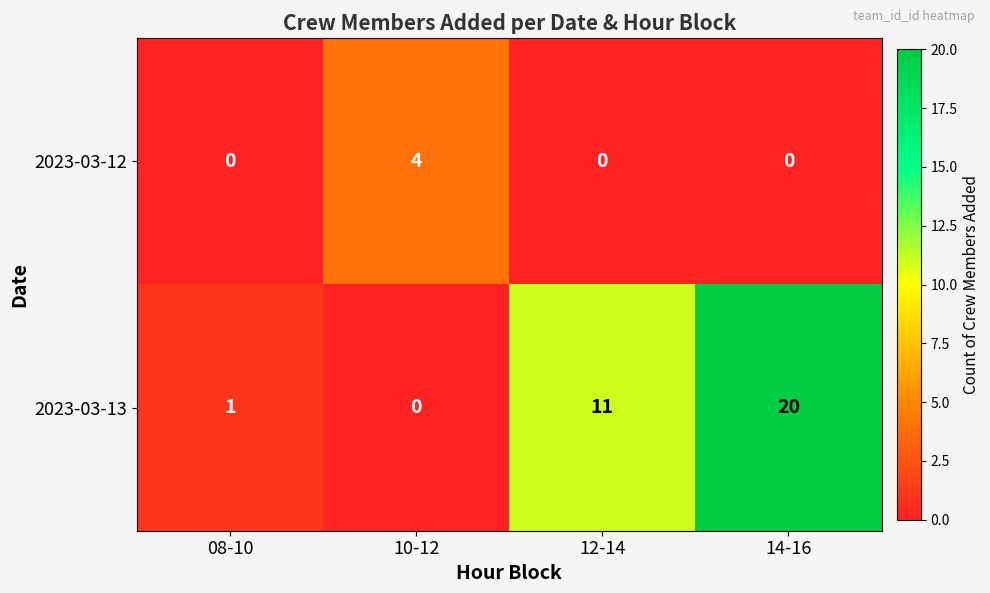

Rank the series at 10-12 from lowest to highest value.

2023-03-13, 2023-03-12